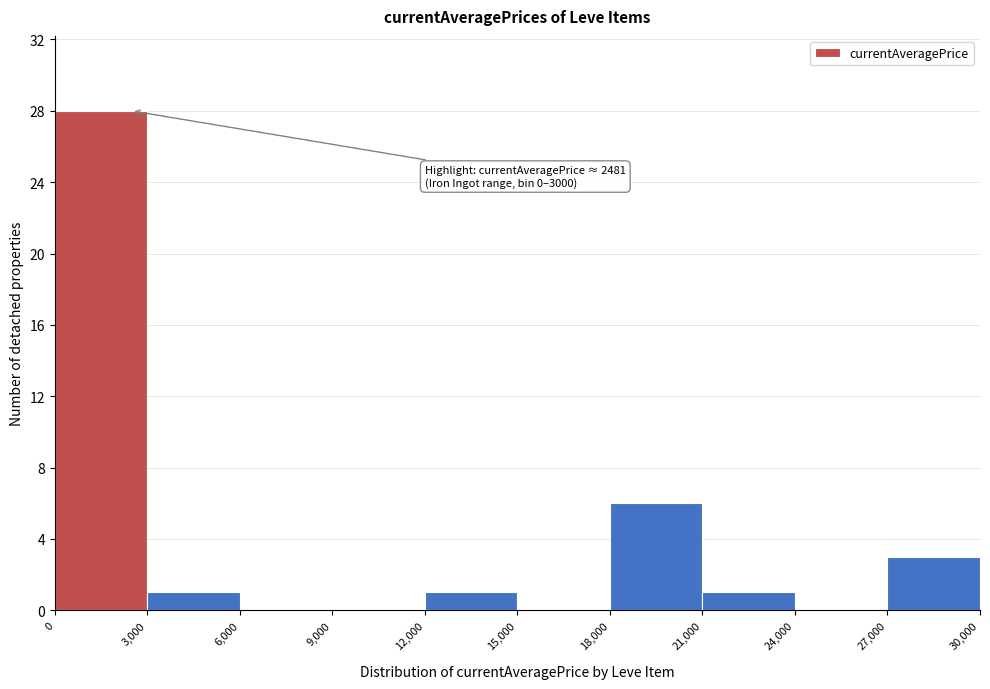

Over which range of the x-axis is the bar tallest?

0 to 3,000